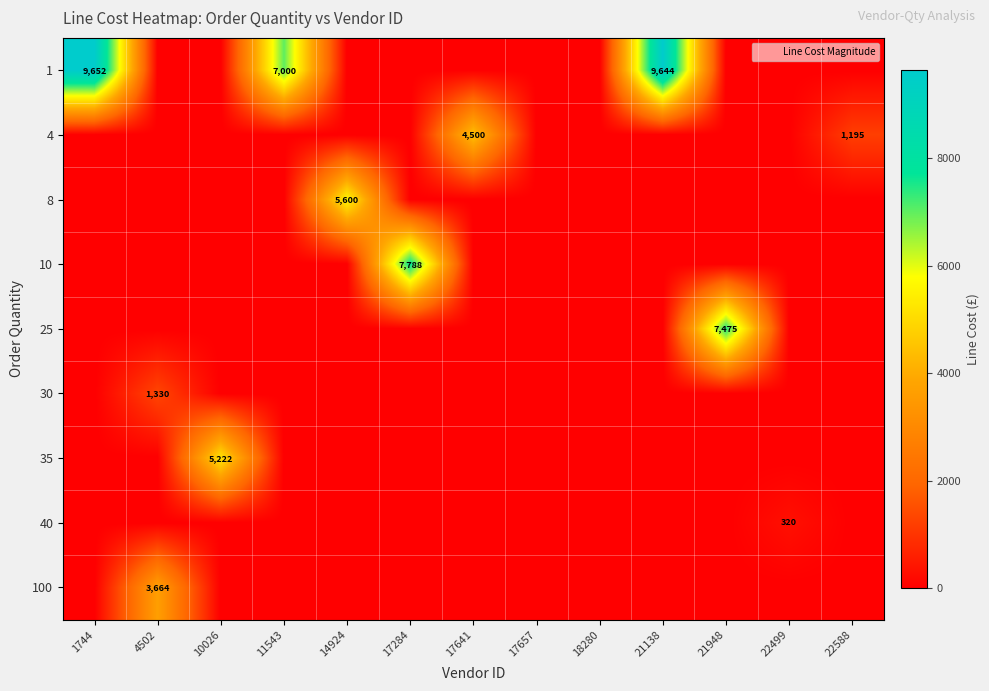

What is the maximum value for 30?

1330.5